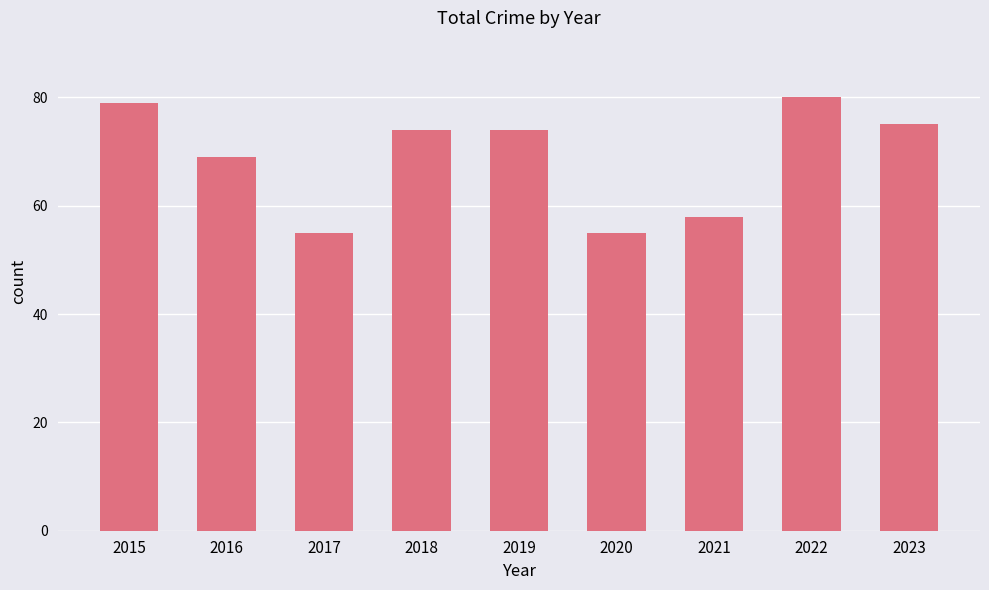

Is it true that the value at 2022 is 80?

True